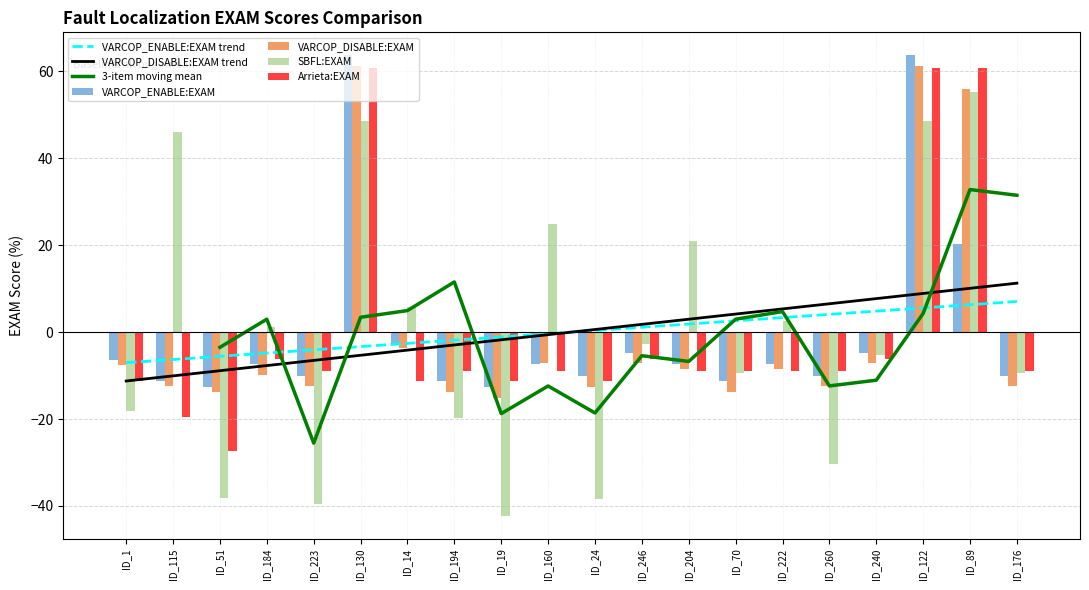

The value of VARCOP_ENABLE:EXAM at ID_89 is 7.3. True or false?

False